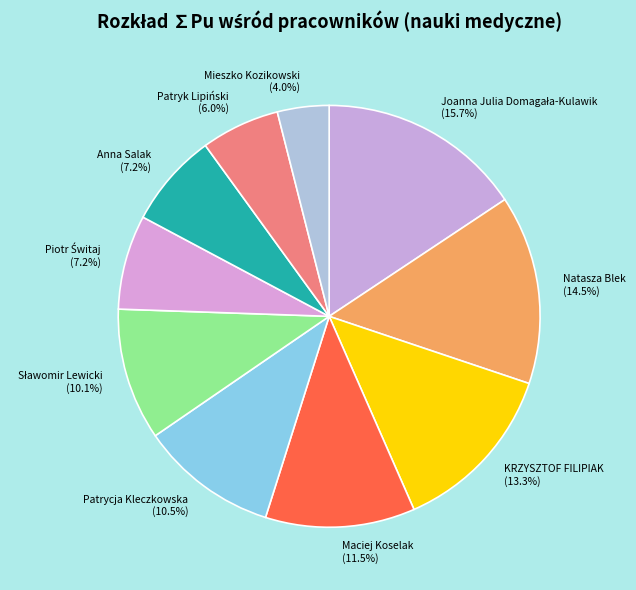

What portion of the pie excludes Maciej Koselak?

88.5%